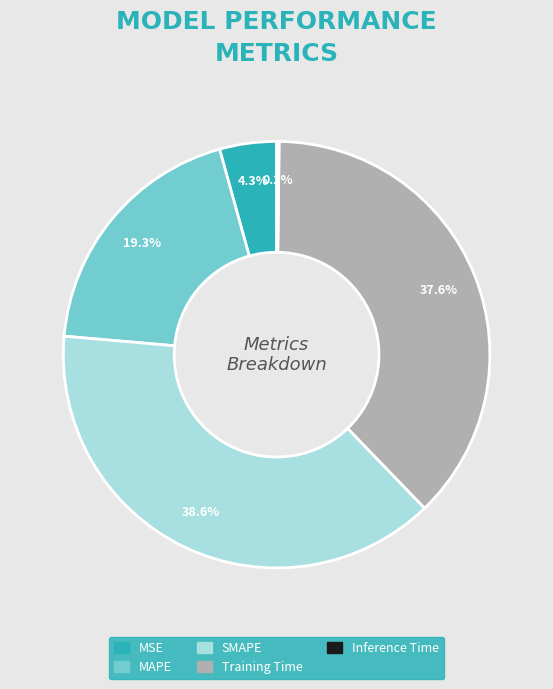

To the nearest percent, what is the combined percentage of SMAPE and Training Time?

76%